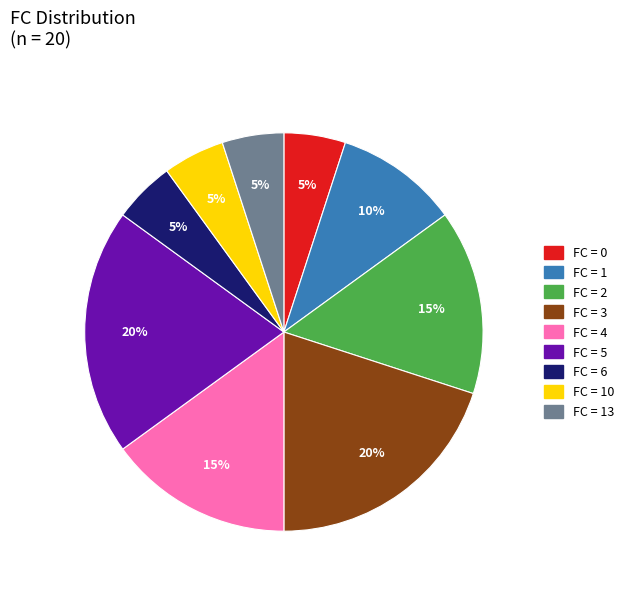

To the nearest percent, what is the difference between the largest and smallest slice percentages?

15%